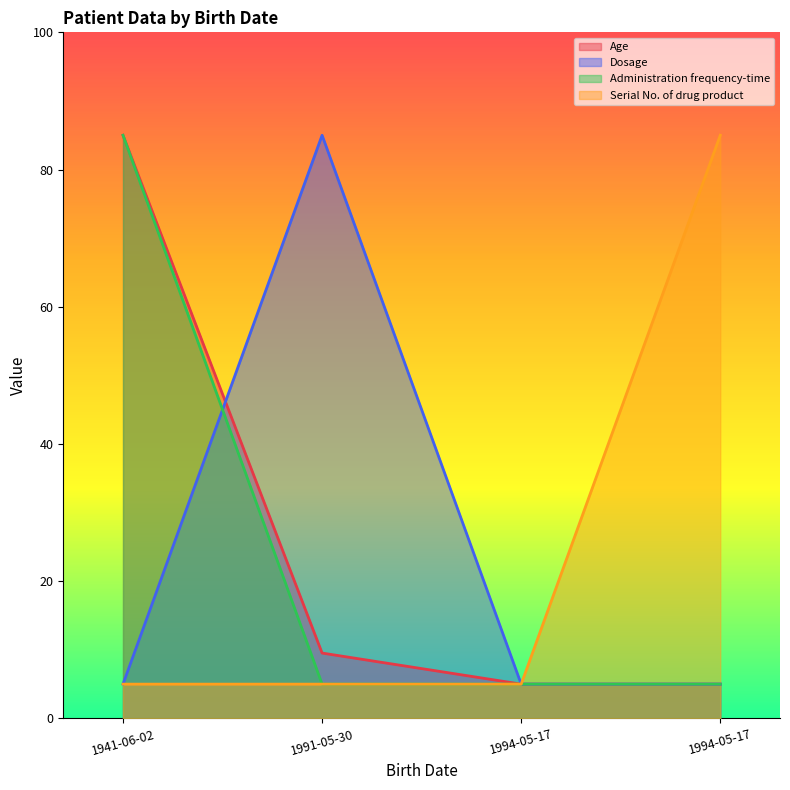

How many lines are shown in the chart?

4